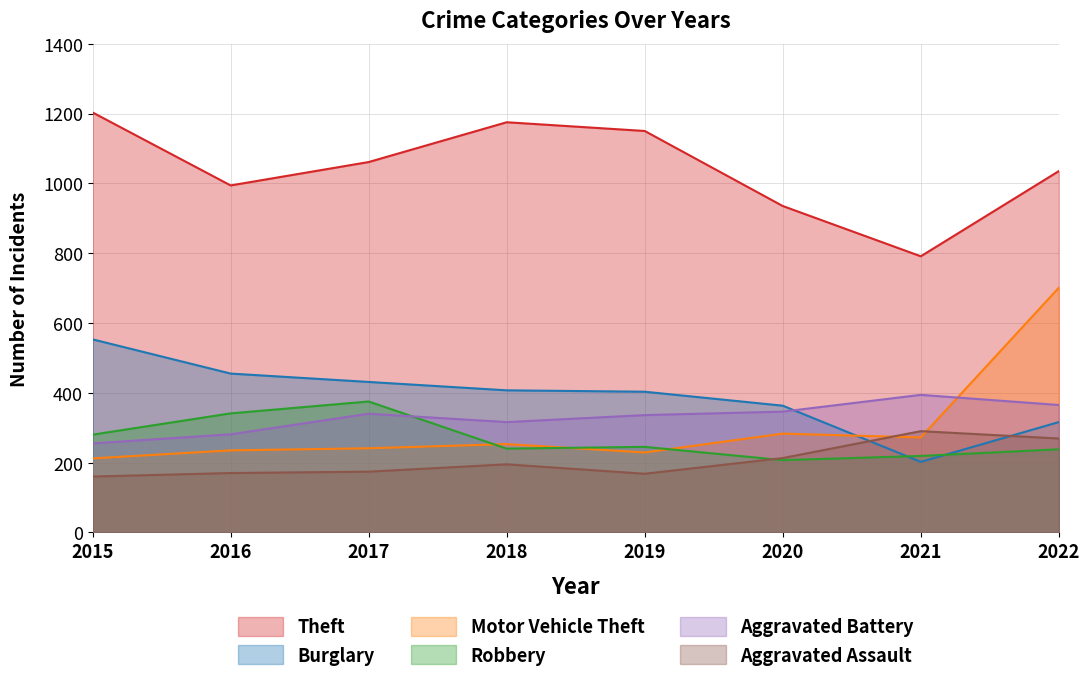

How many values in the Aggravated Assault series exceed 195?

3